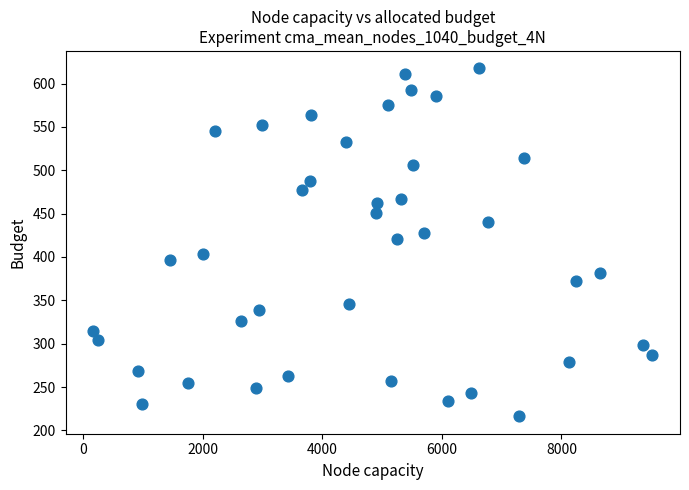

What Y value in the scatter plot is closest to 416?

421.1